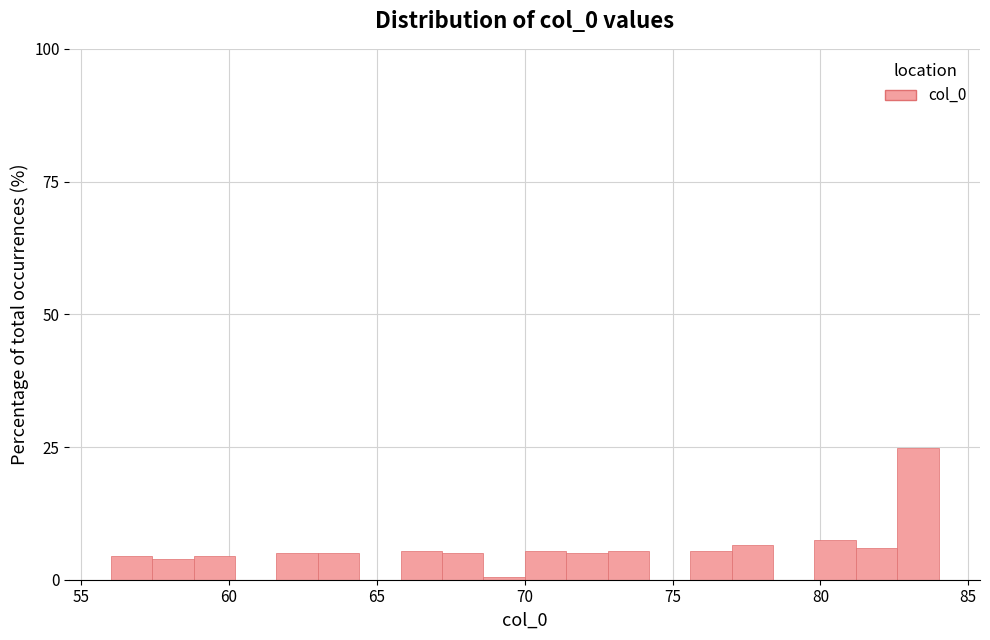

Read against the x-axis, roughly where is the centre of the tallest bar?

83.5